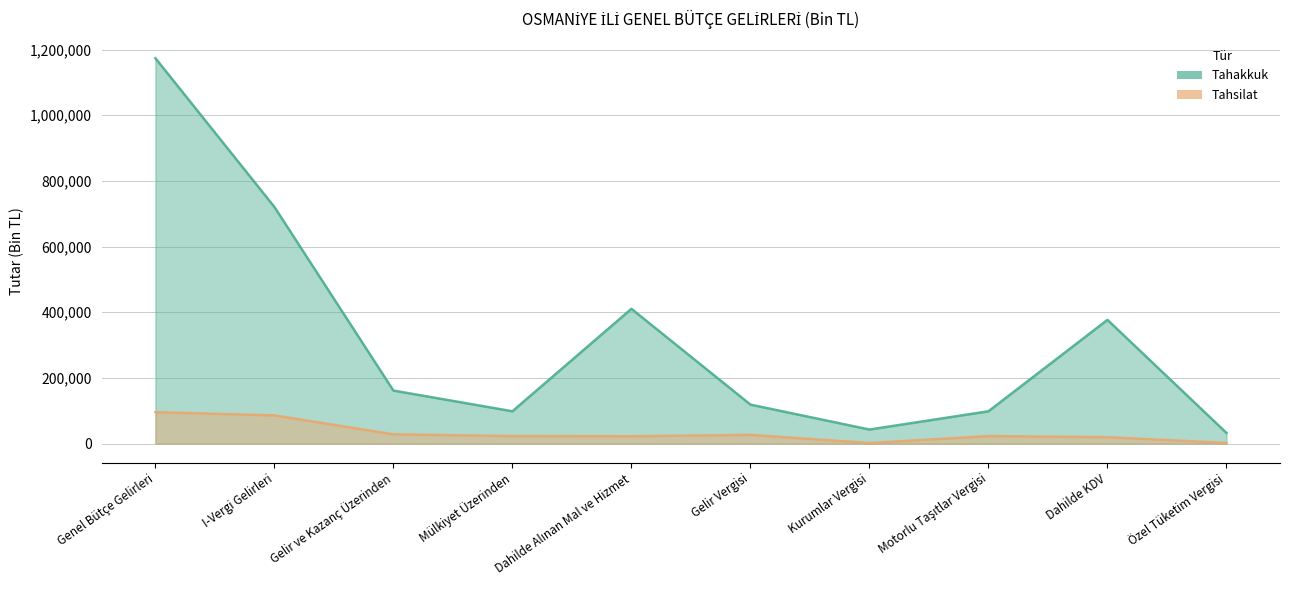

Which series has the widest spread of values?

Tahakkuk